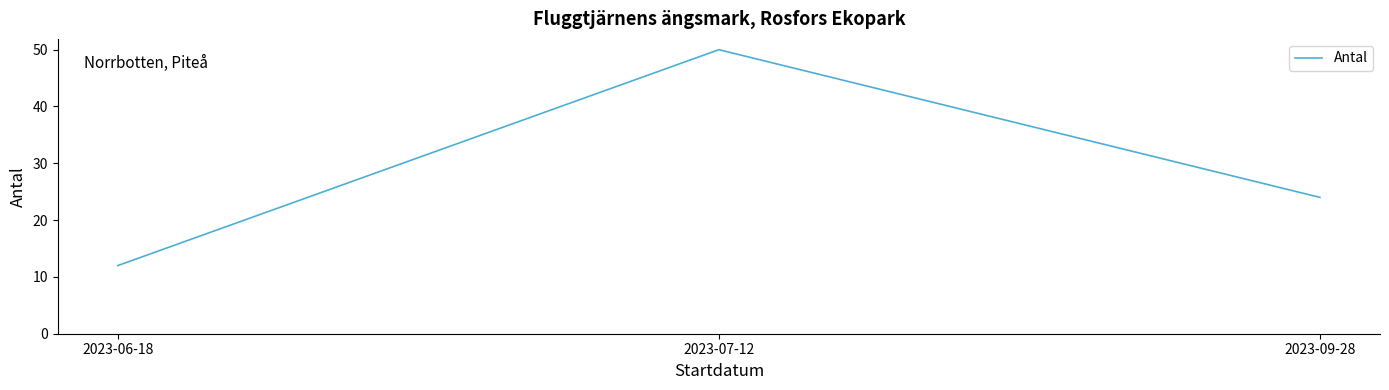

Rank the categories by value from lowest to highest.

2023-06-18, 2023-09-28, 2023-07-12